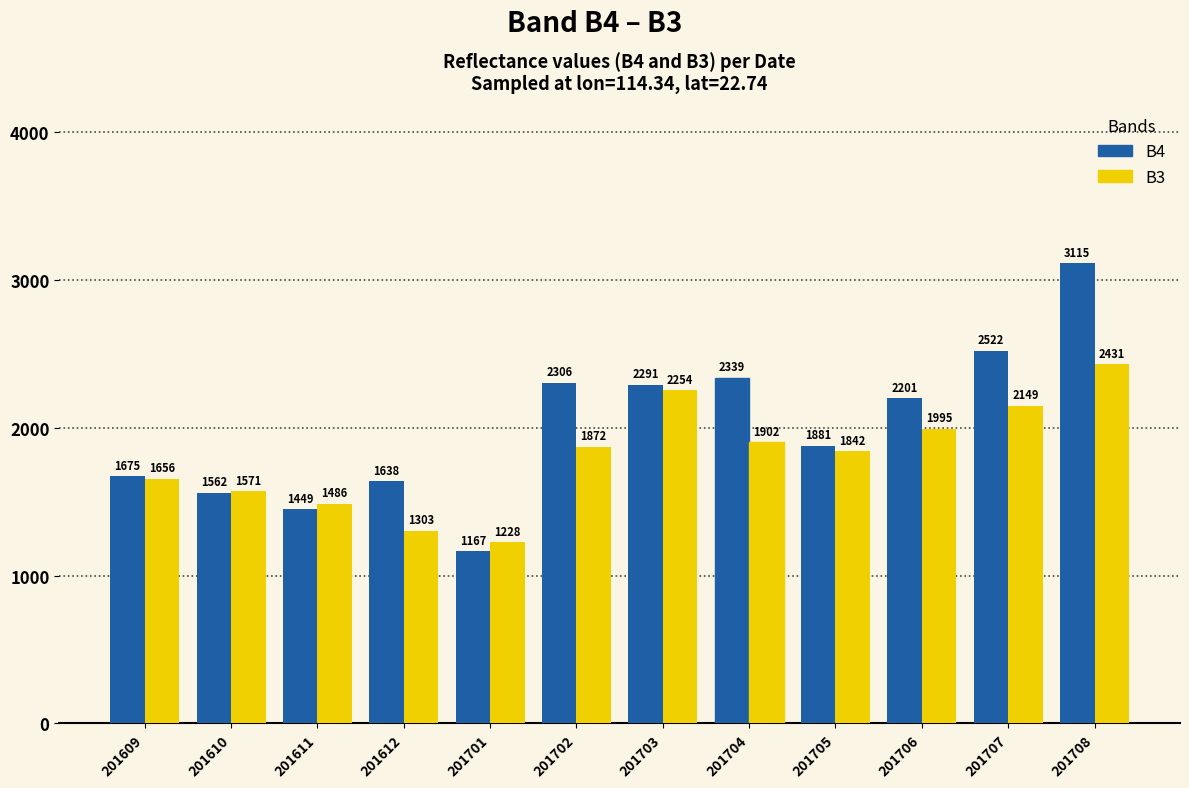

What is the difference between the B4 values at 201705 and 201703?

410